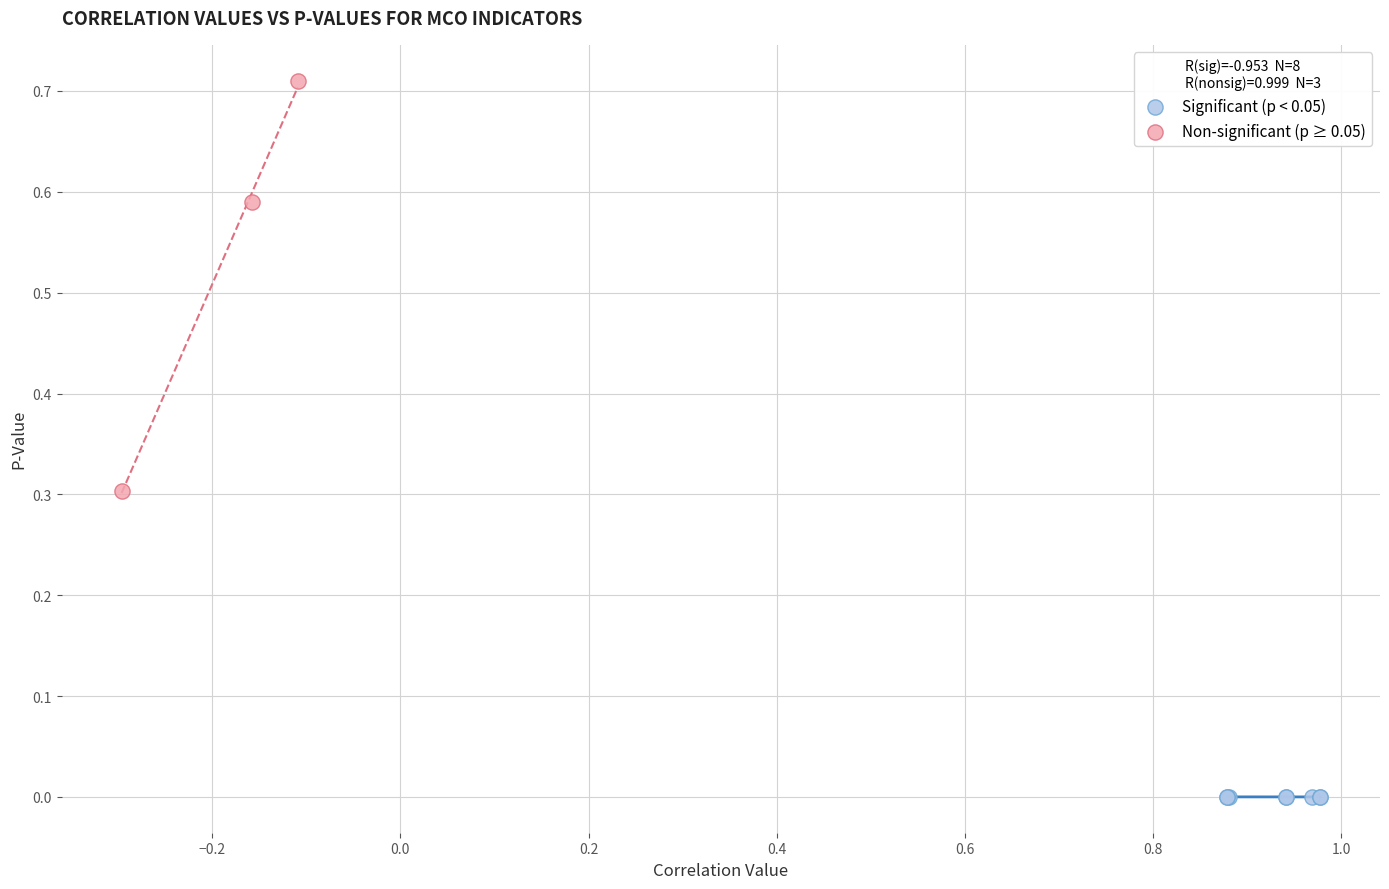

Which series contains the lowest Y value?

Significant (p < 0.05)